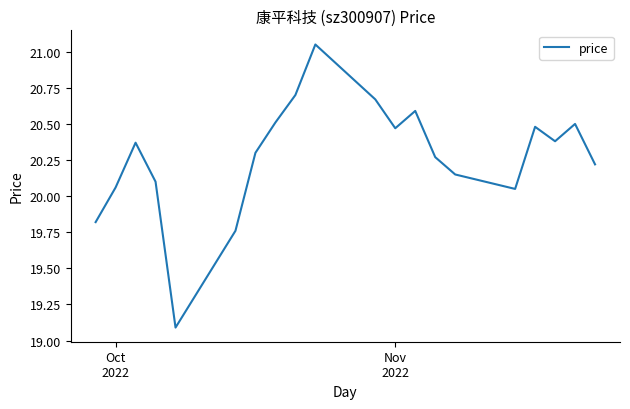

What is the difference between the maximum and minimum values?

2.0